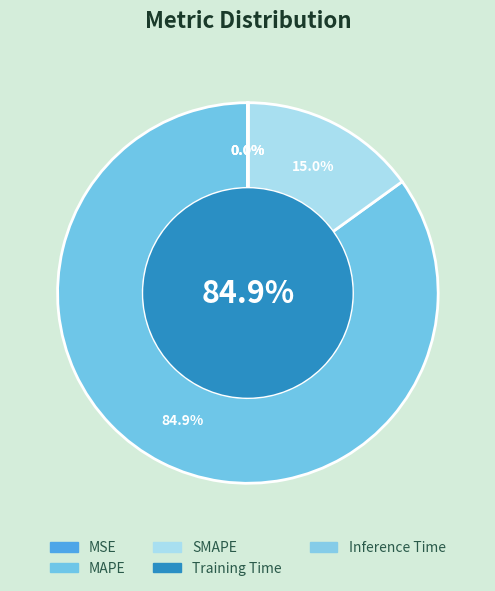

How many slices are in this pie chart?

5